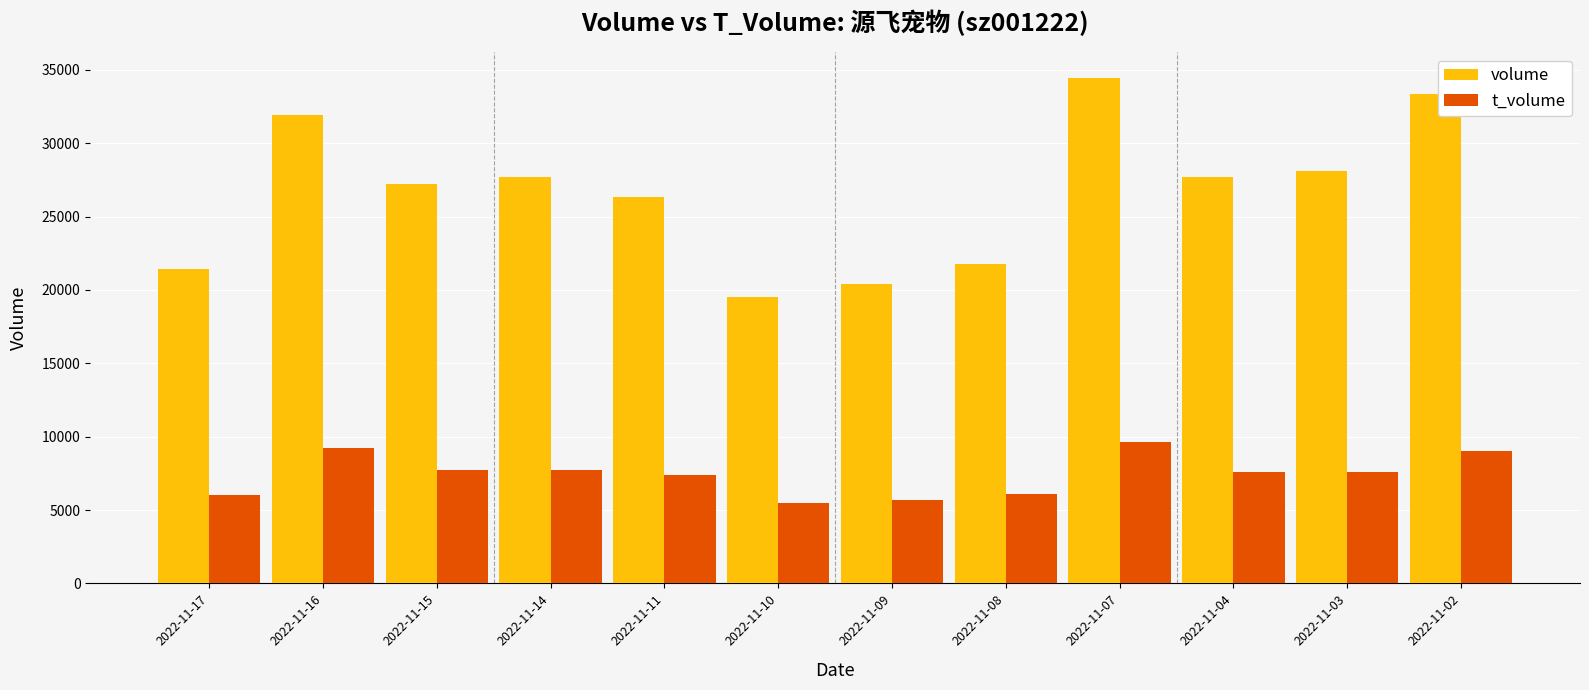

What is the difference between the t_volume values at 2022-11-17 and 2022-11-16?

3159